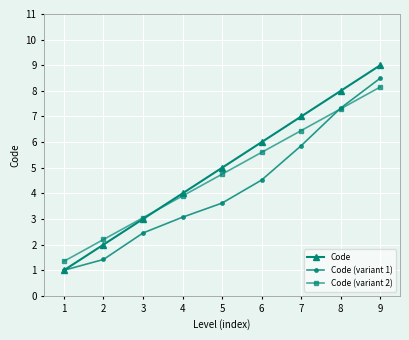

True or false: Code has more than 2 interior local peaks.

False